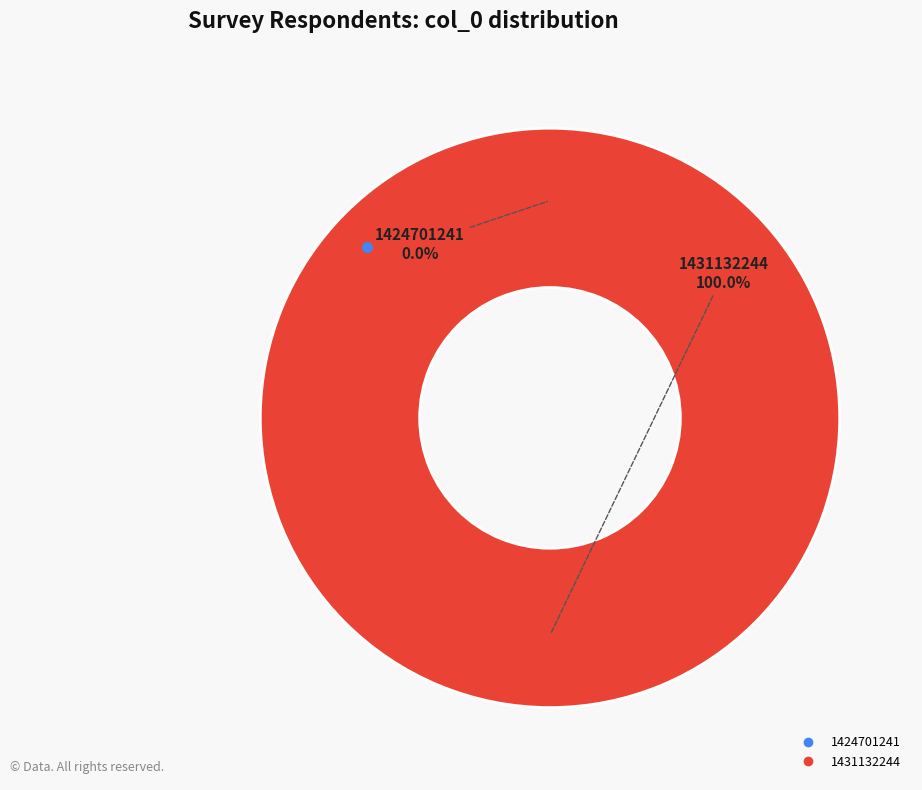

Rank the categories by value from highest to lowest.

1431132244, 1424701241